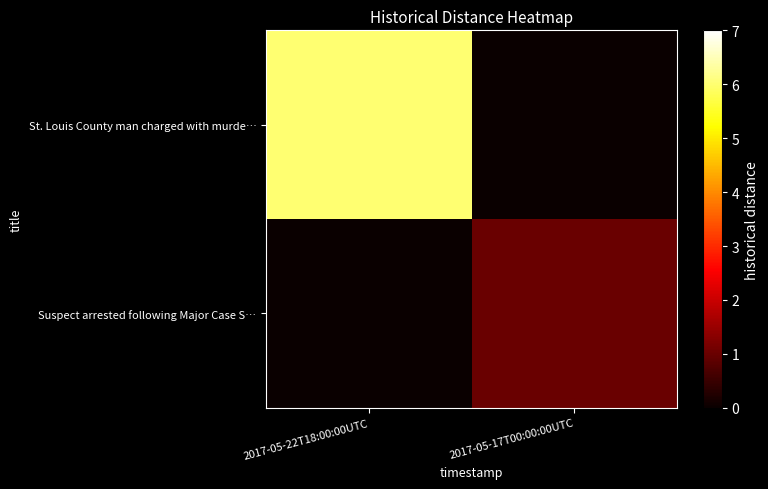

What is the total value across all series at 2017-05-17T00:00:00UTC?

1